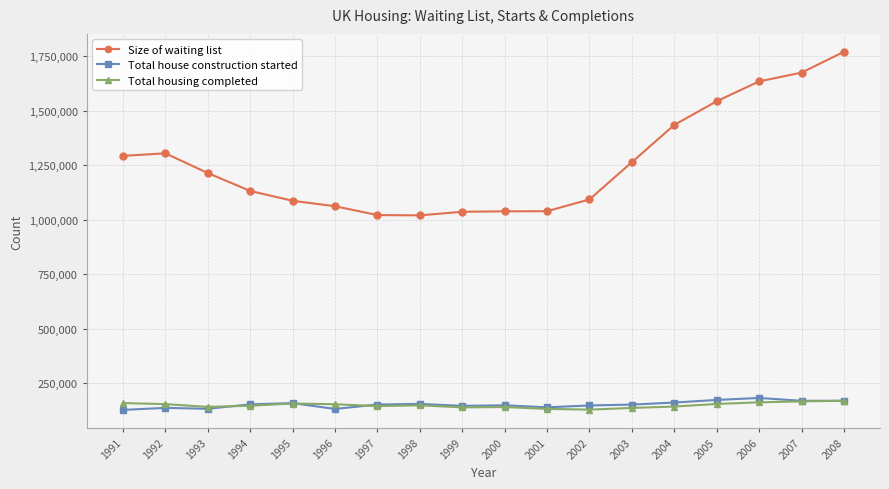

What is the total value across all series at 1991?

1581392